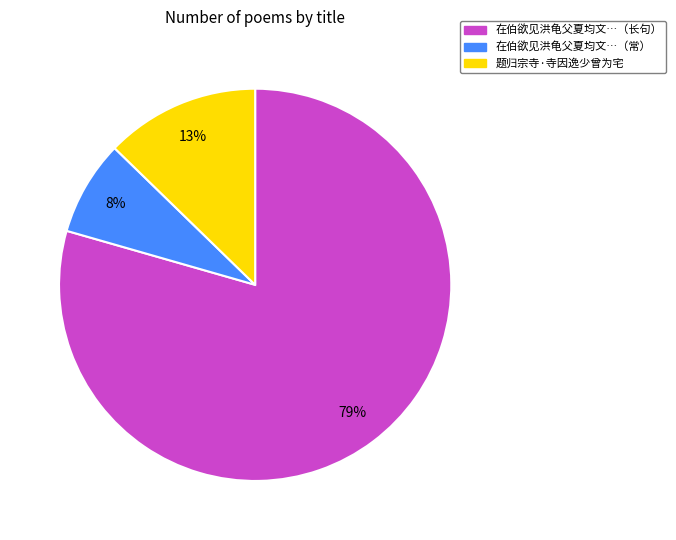

The 在伯欲见洪龟父夏均文…（常） slice represents 8% of the pie. True or false?

True